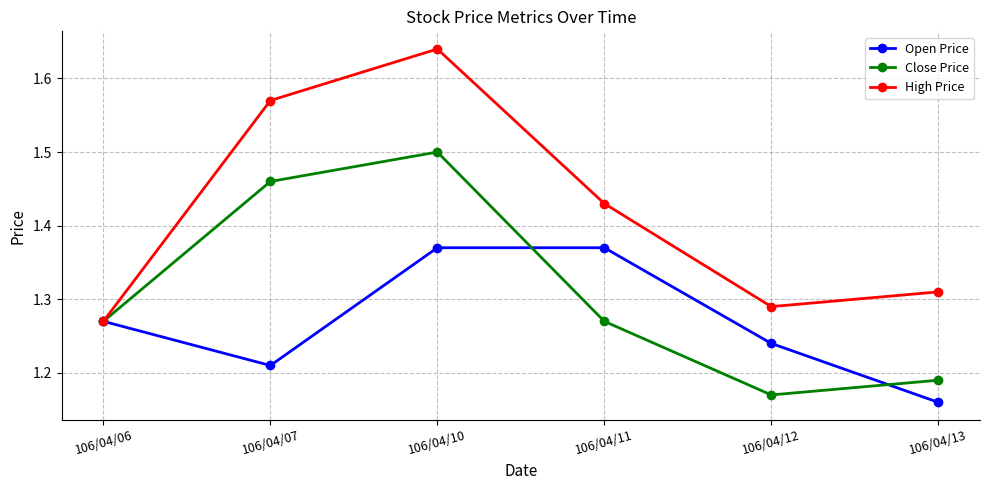

At how many categories does at least one series exceed 1?

6